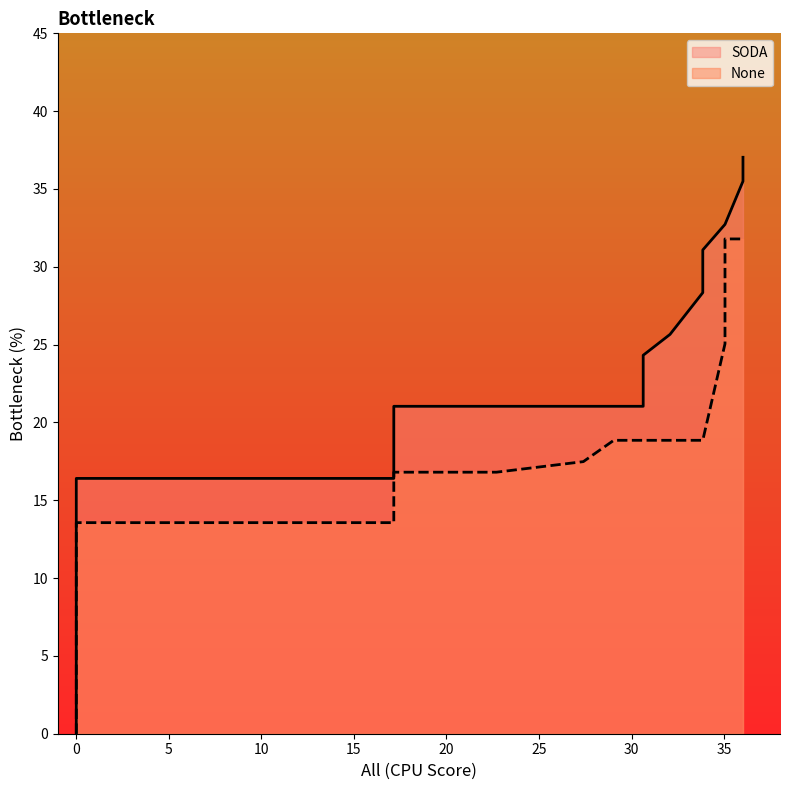

Which series ends up on top after the final intersection of SODA and None?

SODA